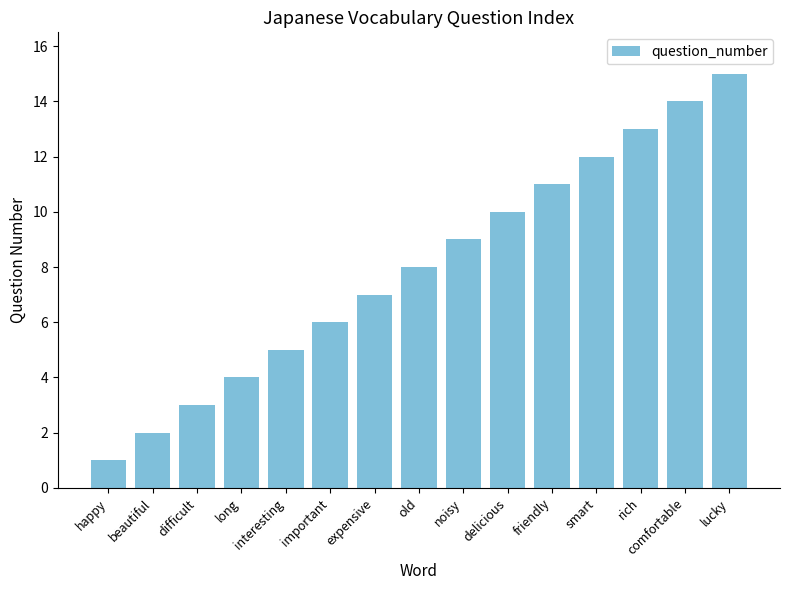

What is the label of the 15th bar from the left?

lucky